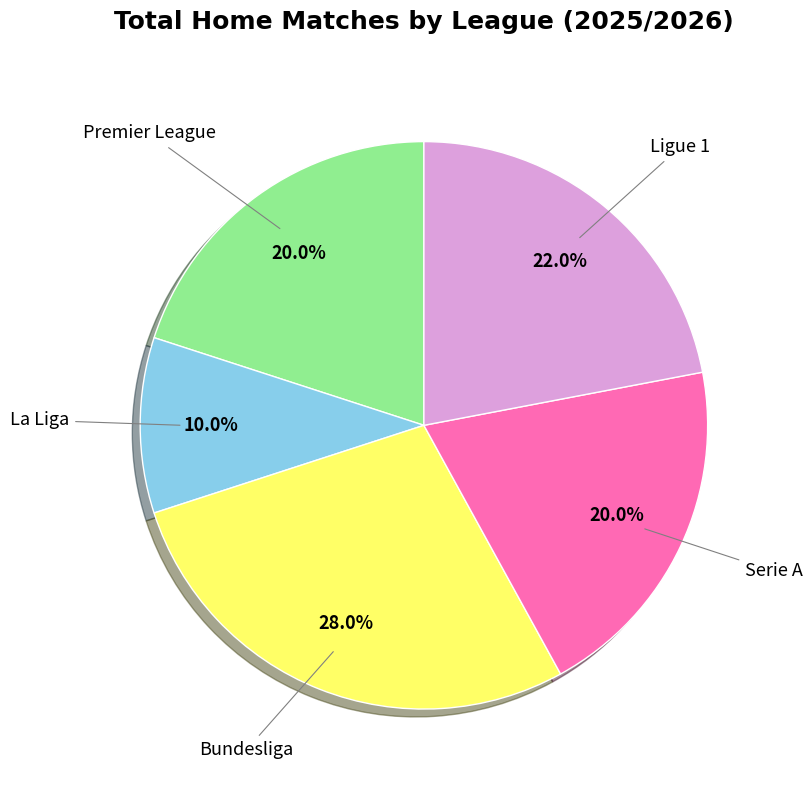

Combined, what portion of the pie is La Liga and Ligue 1?

32.0%